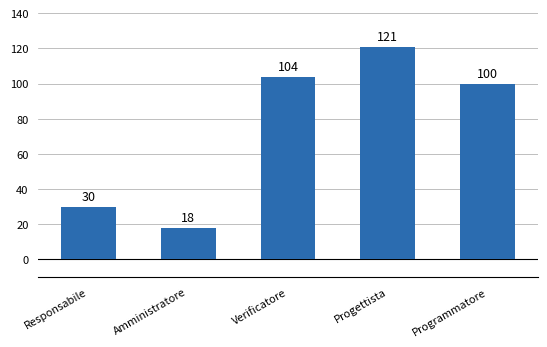

List the labels in order of value, smallest first.

Amministratore, Responsabile, Programmatore, Verificatore, Progettista